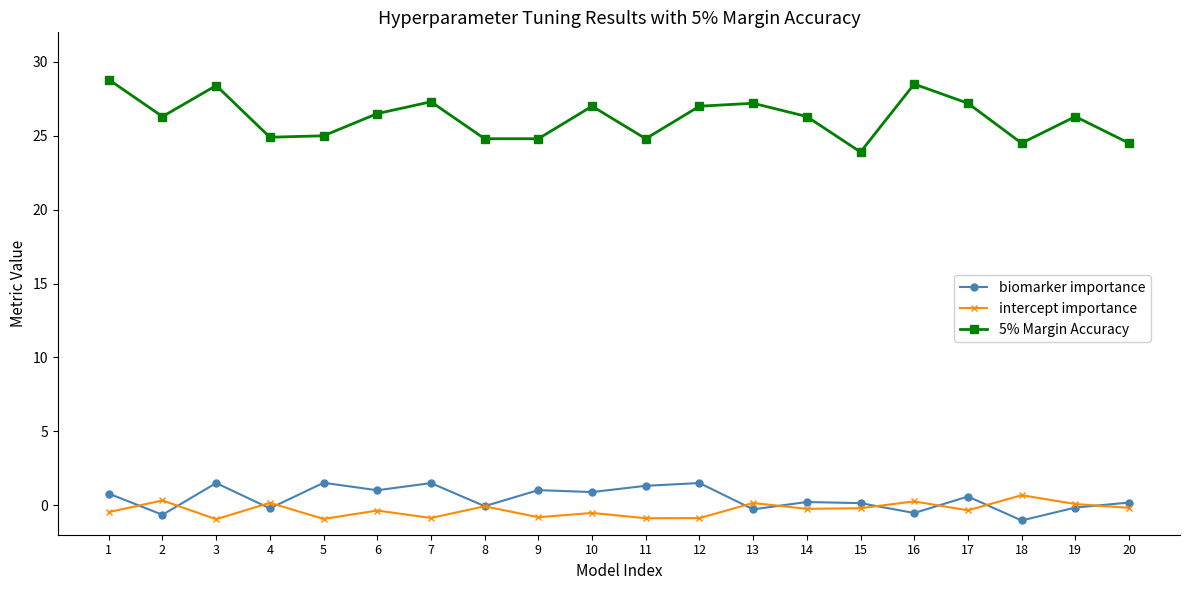

At how many categories does at least one series exceed 1?

20